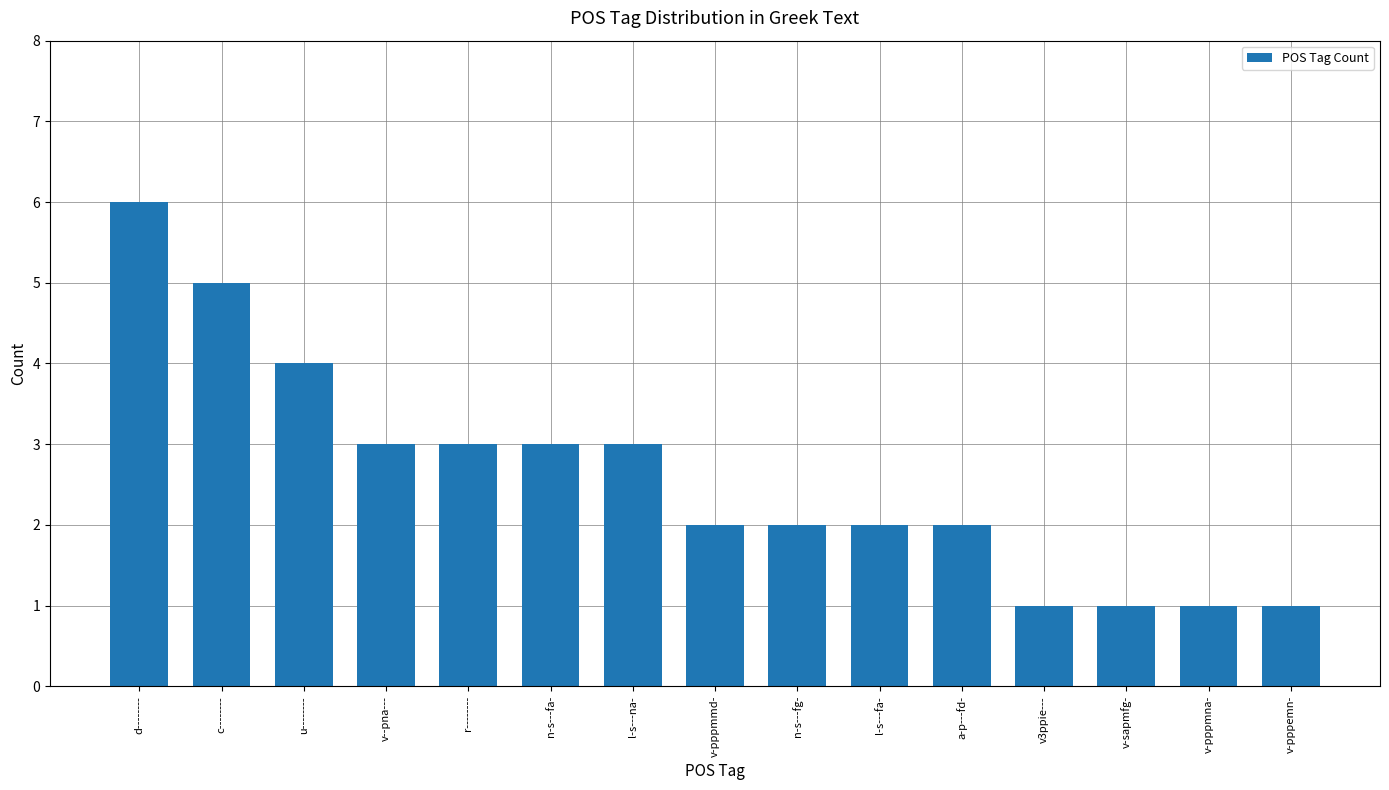

How many distinct data groups are displayed?

1